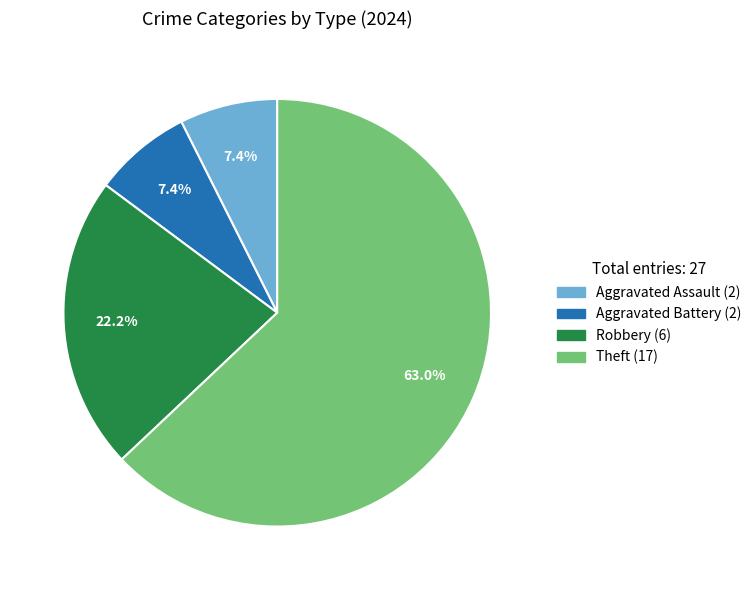

Combined, what portion of the pie is Aggravated Assault and Robbery?

29.6%